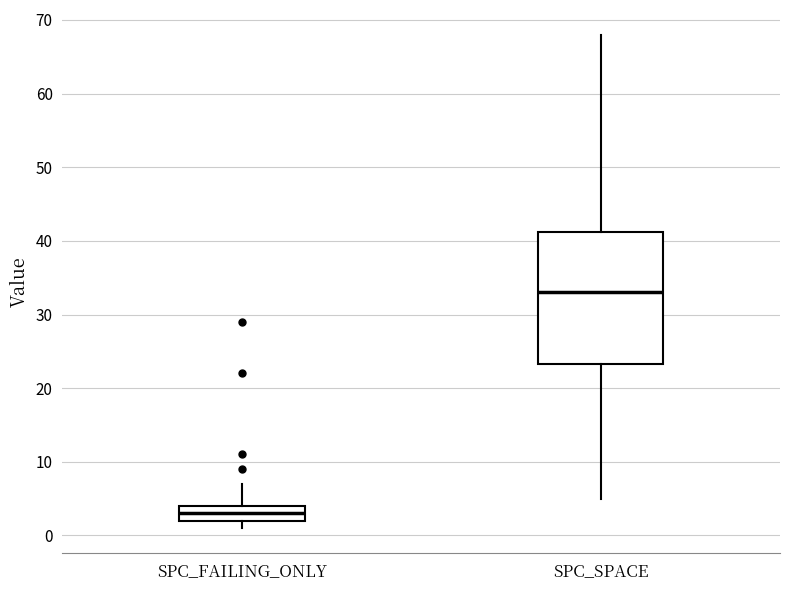

Comparing the boxes themselves (not the whiskers), which one is the tallest?

SPC_SPACE